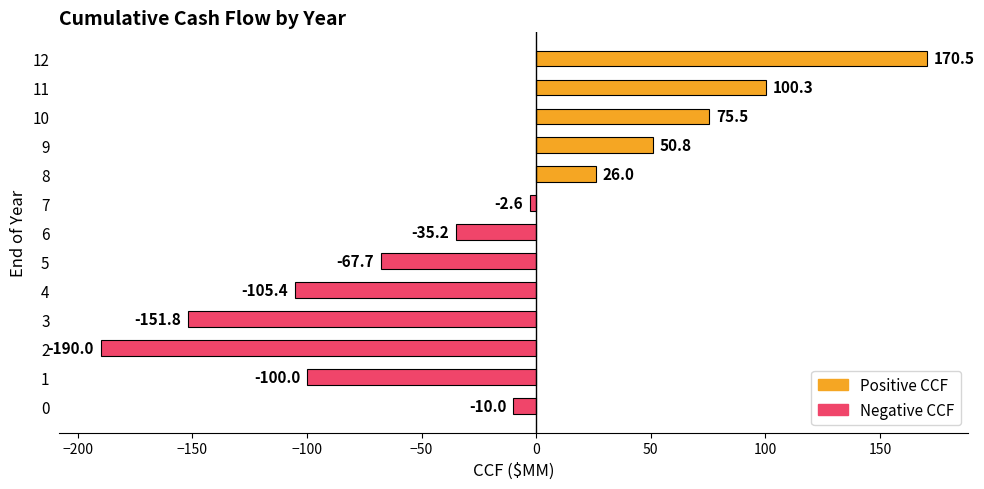

List the labels in order of value, smallest first.

2, 3, 4, 1, 5, 6, 0, 7, 8, 9, 10, 11, 12